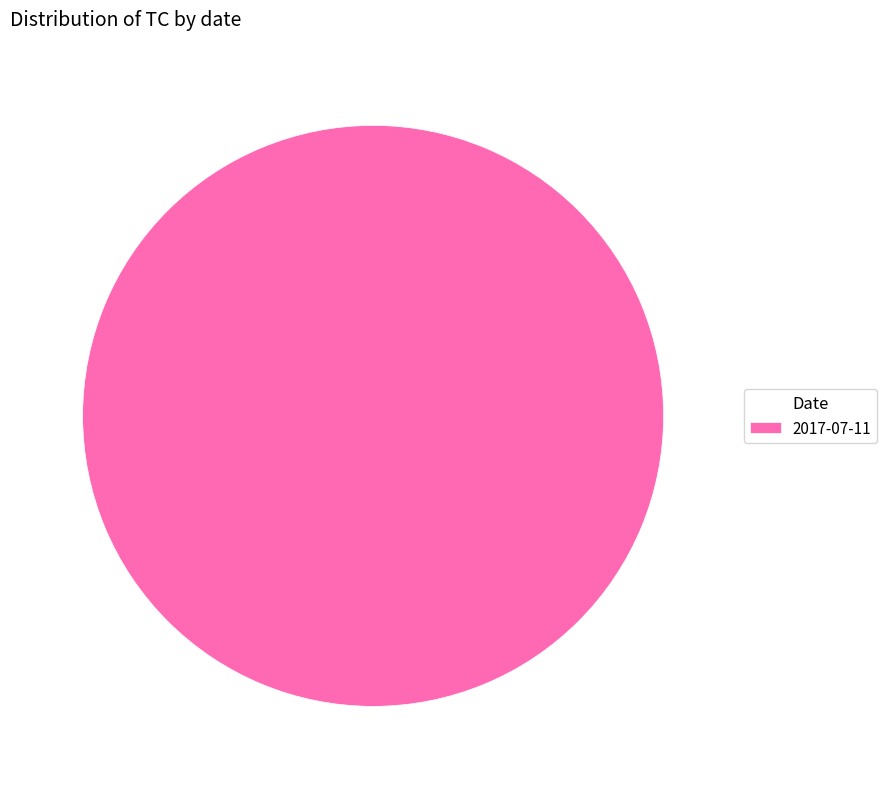

Is there a majority slice in this chart?

Yes